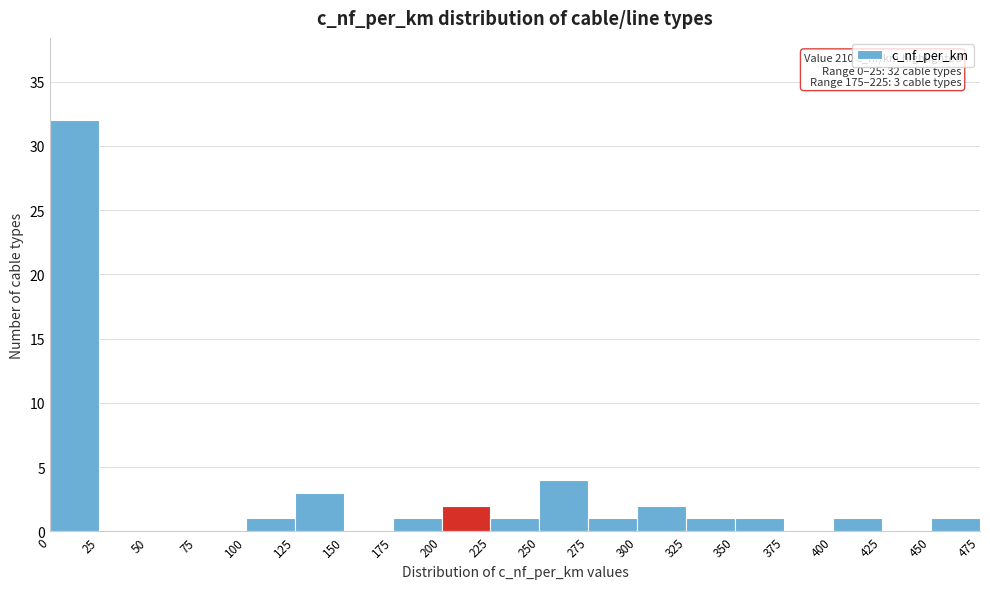

Which range on the x-axis has the tallest bar?

0 to 25